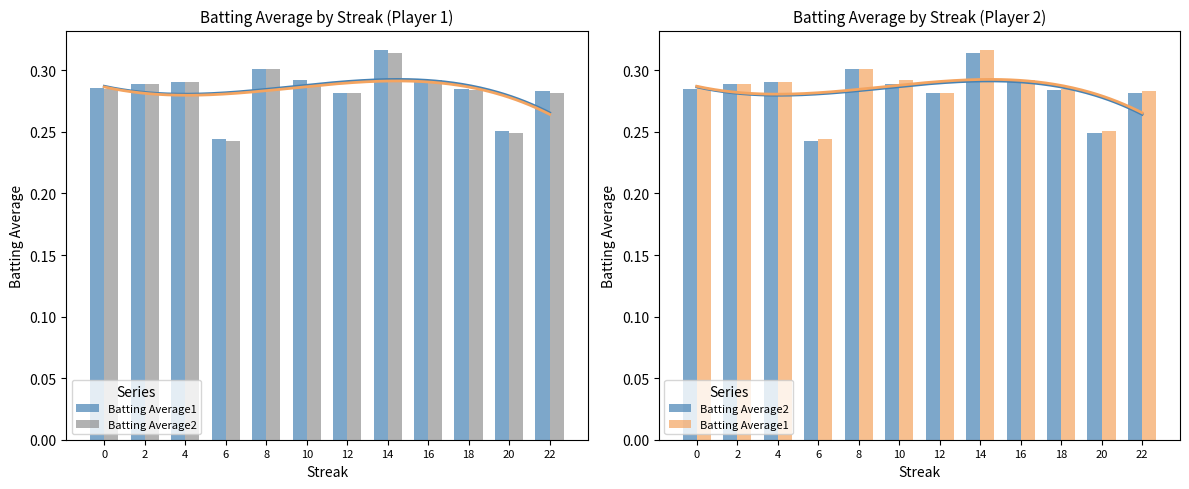

Are the bars horizontal?

No